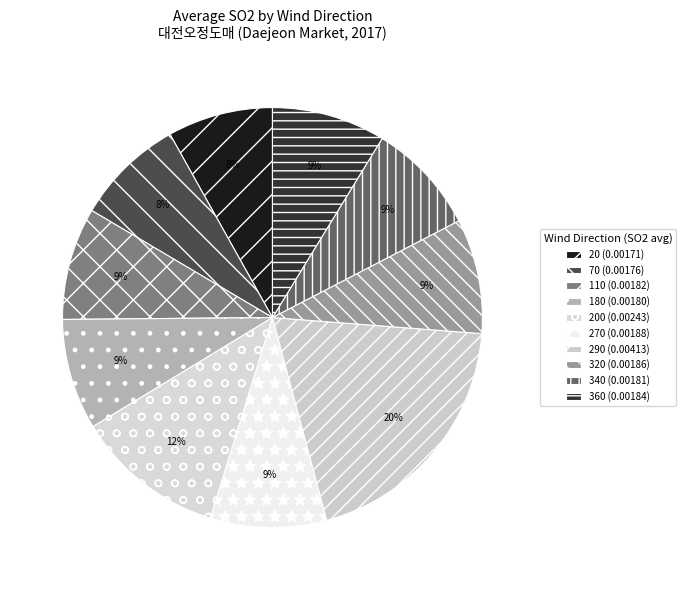

To the nearest percent, what is the average slice percentage?

10%